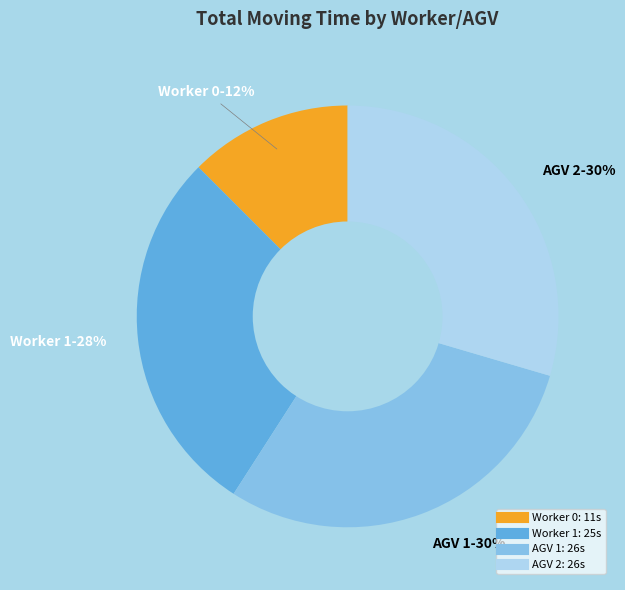

Does AGV 1 account for over 50% of the chart?

No